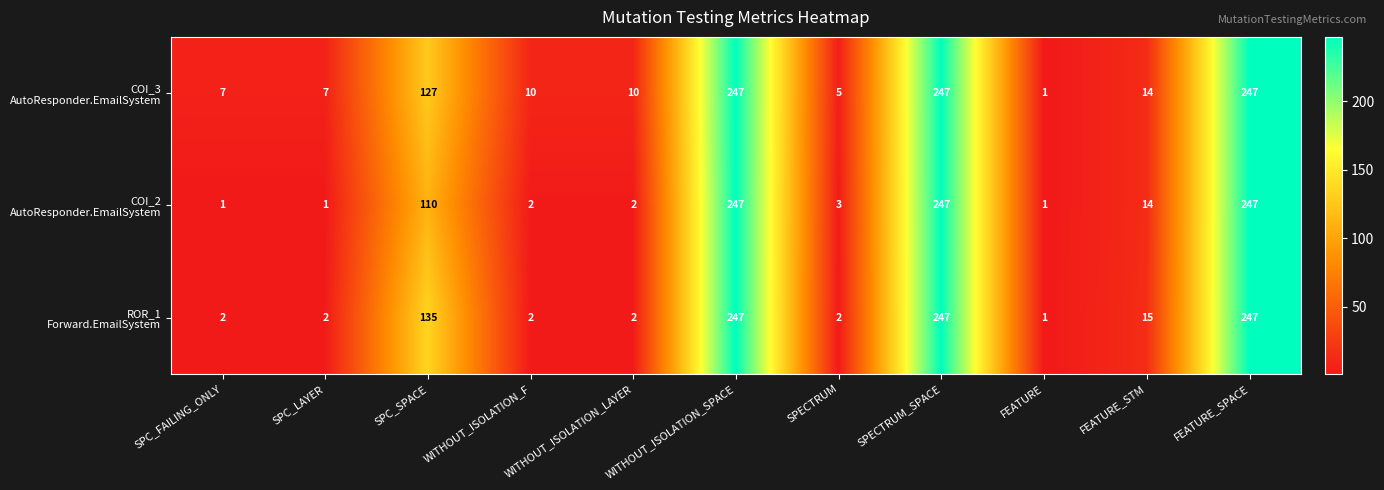

At how many categories does at least one series exceed 33?

4